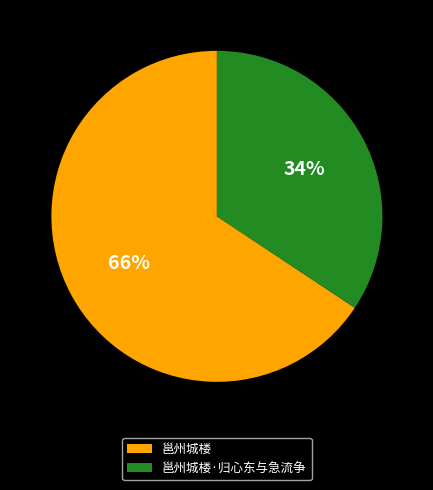

To the nearest percent, what is the combined percentage of 邕州城楼·归心东与急流争 and 邕州城楼?

100%